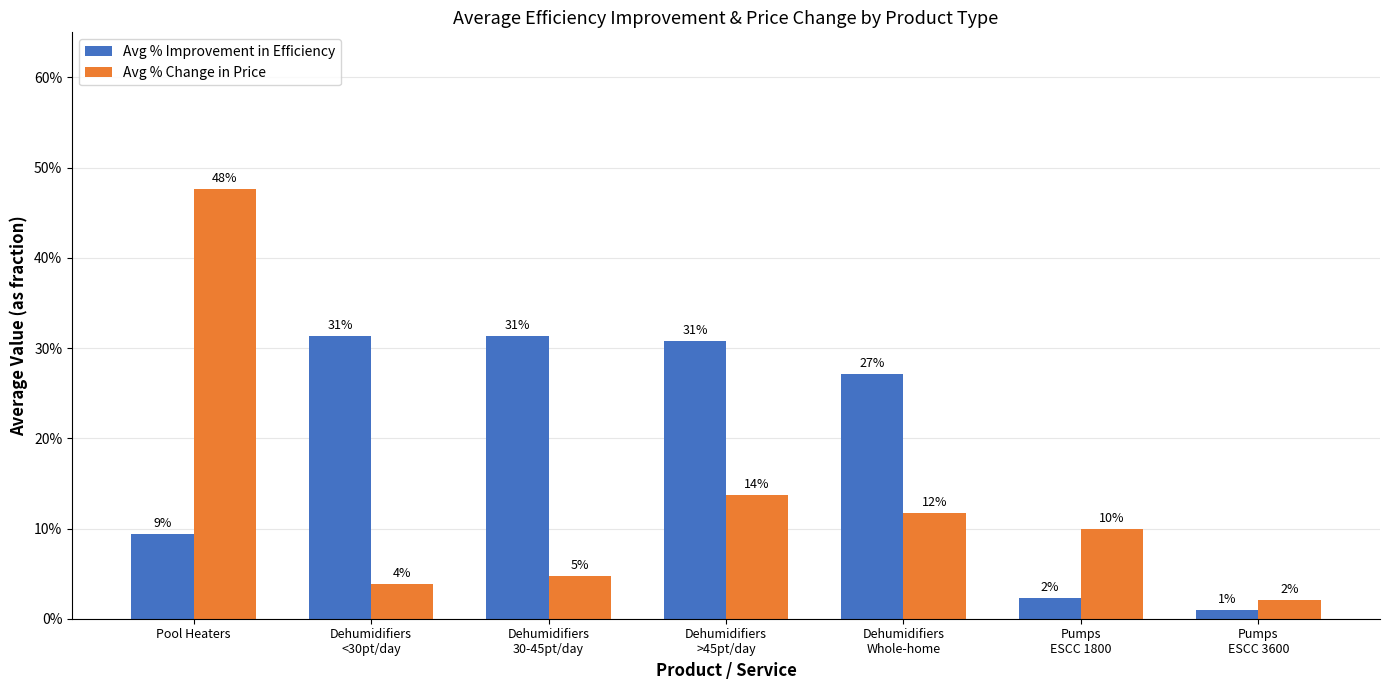

Which series changed the most between Dehumidifiers
>45pt/day and Dehumidifiers
Whole-home?

Avg % Improvement in Efficiency